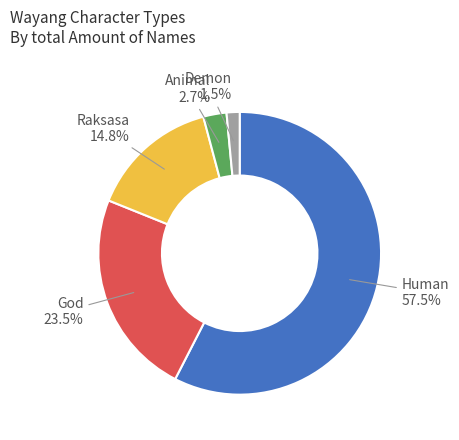

Is there a majority slice in this chart?

Yes